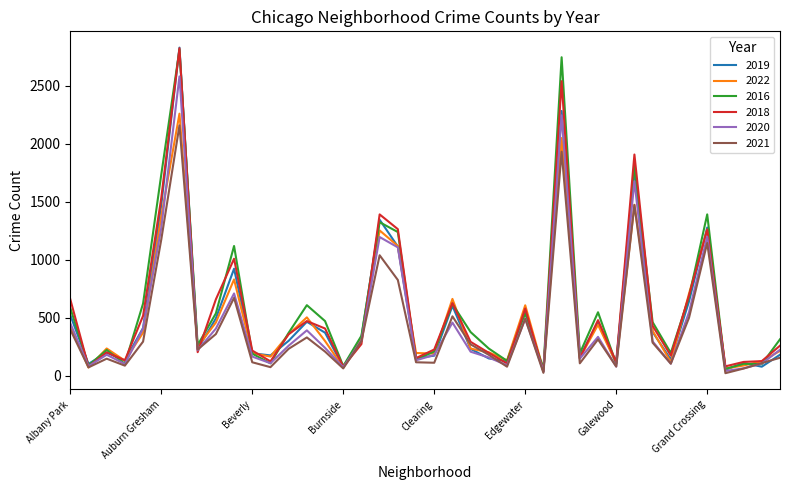

What is the maximum value for 2016?

2809